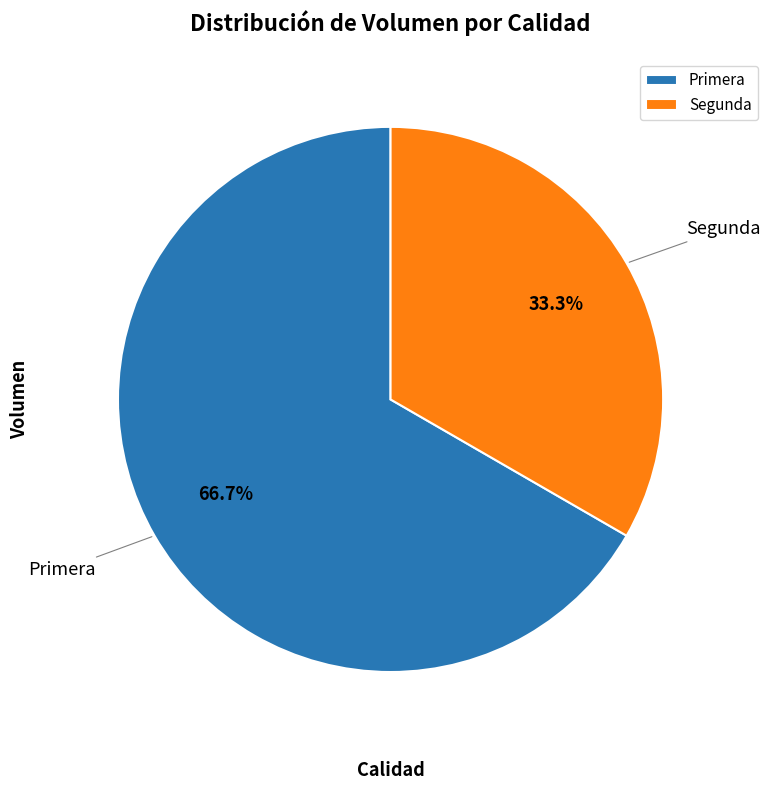

To the nearest percent, what is the difference between the largest and smallest slice percentages?

33%